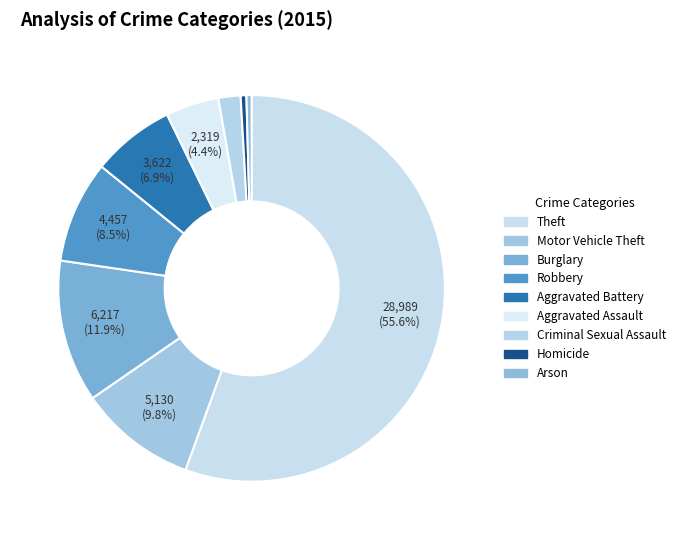

Is there a majority slice in this chart?

Yes